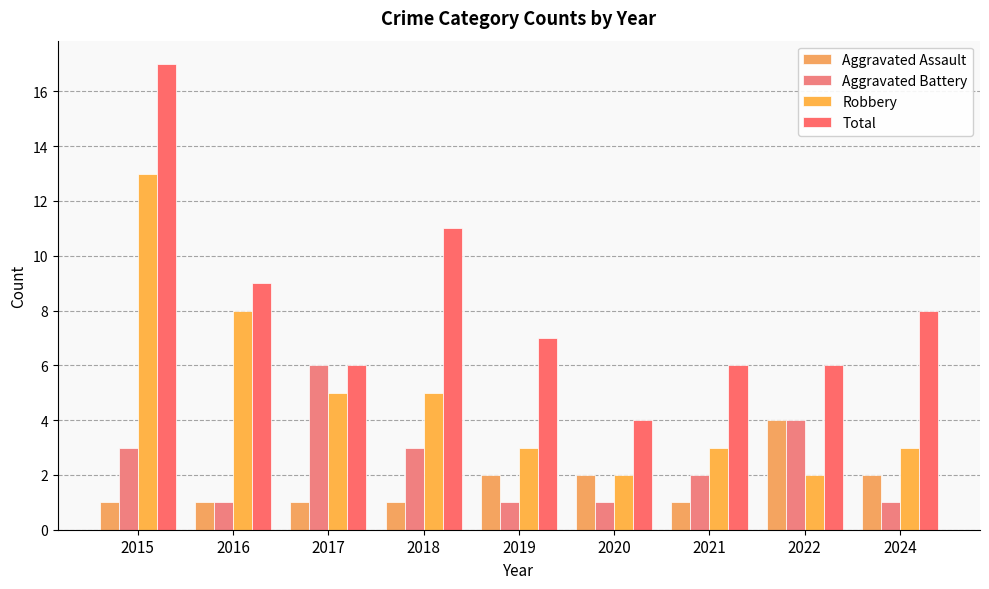

The Aggravated Battery series shows 4 at 2015. True or false?

False